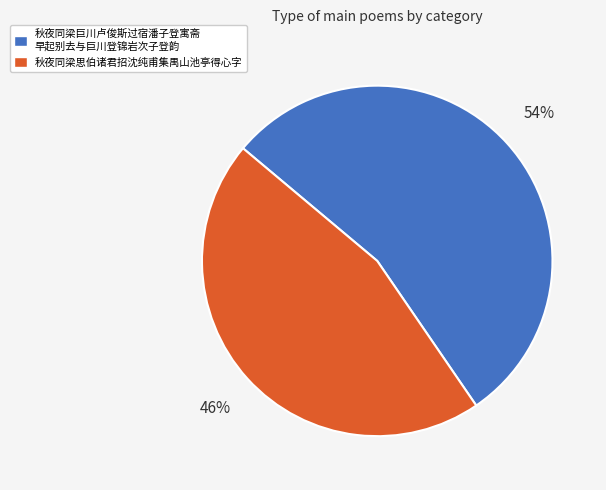

Approximately how many times larger is the value at 秋夜同梁巨川卢俊斯过宿潘子登寓斋 早起别去与巨川登锦岩次子登韵 compared to 秋夜同梁思伯诸君招沈纯甫集禺山池亭得心字?

1.2